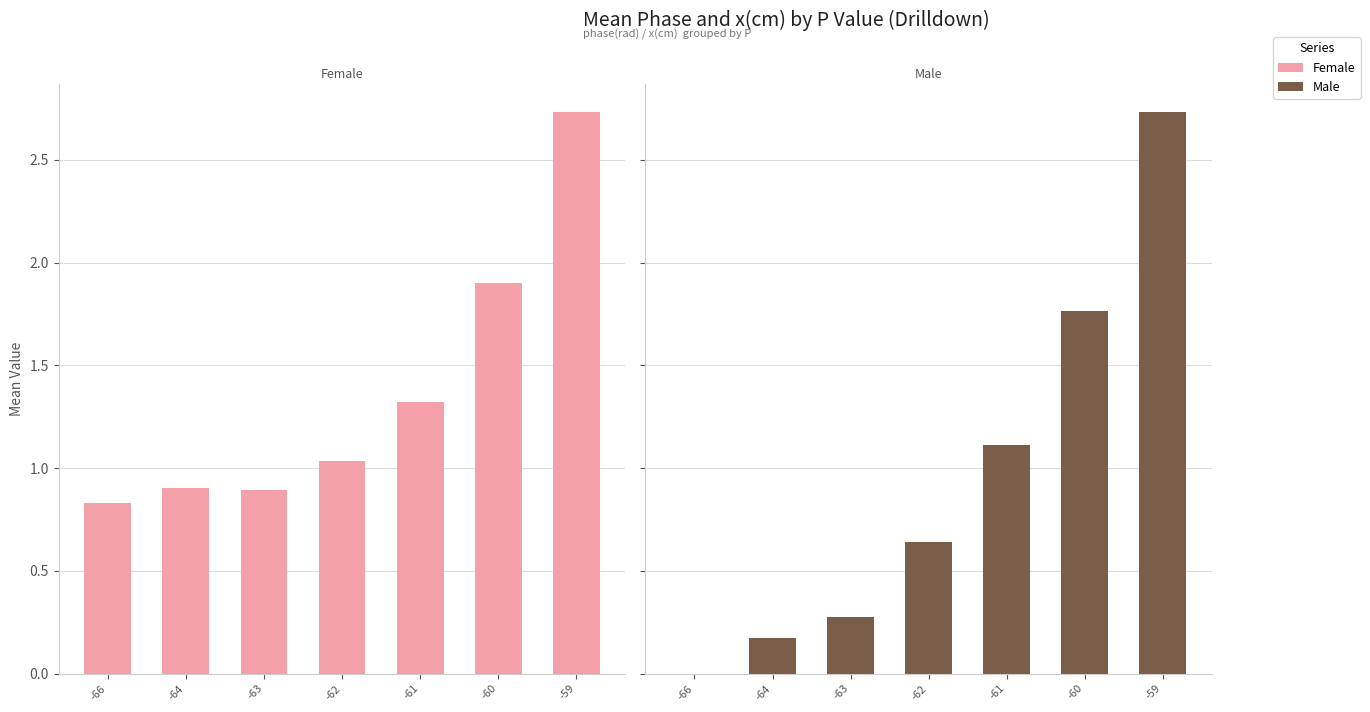

At which label does Male reach its minimum?

-66